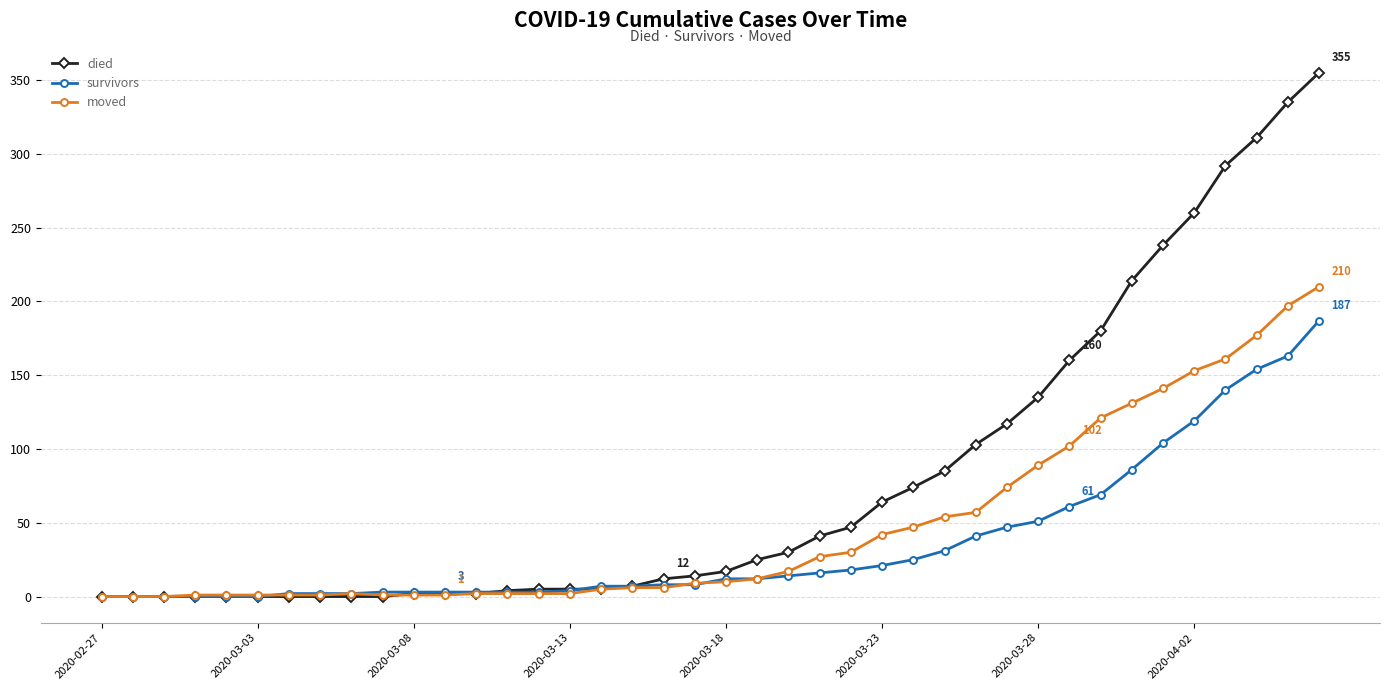

True or false: moved has more than 0 interior local peaks.

True